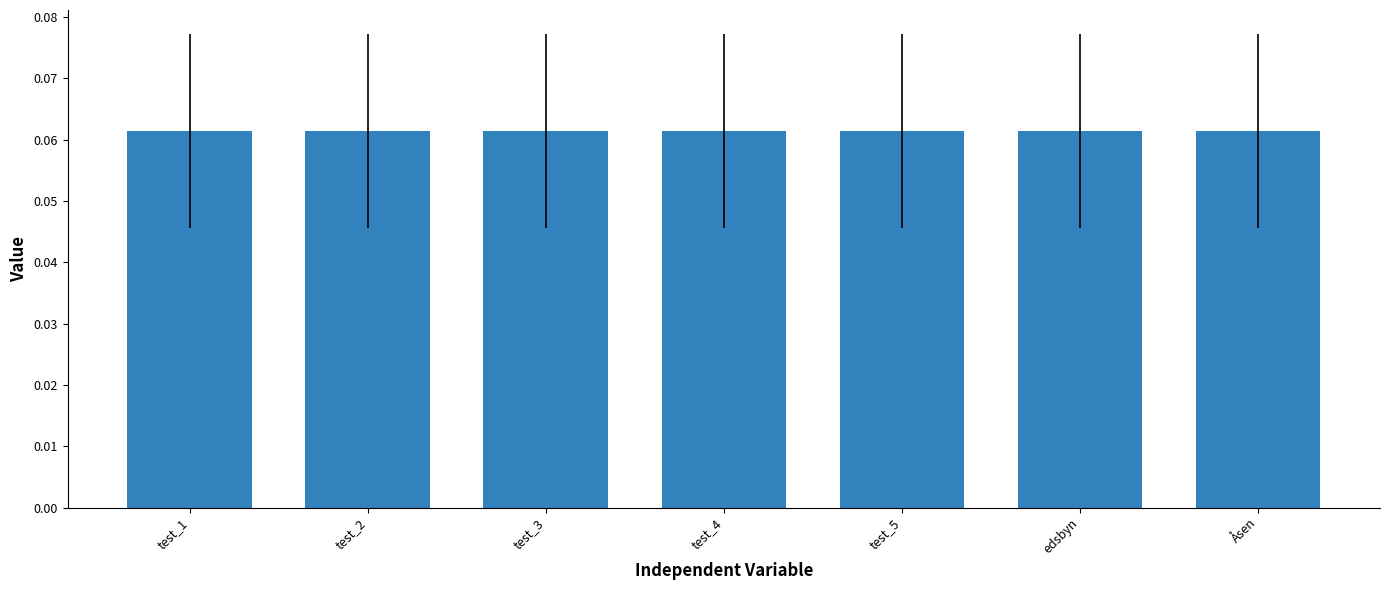

What is the label of the 1st bar from the right?

Åsen